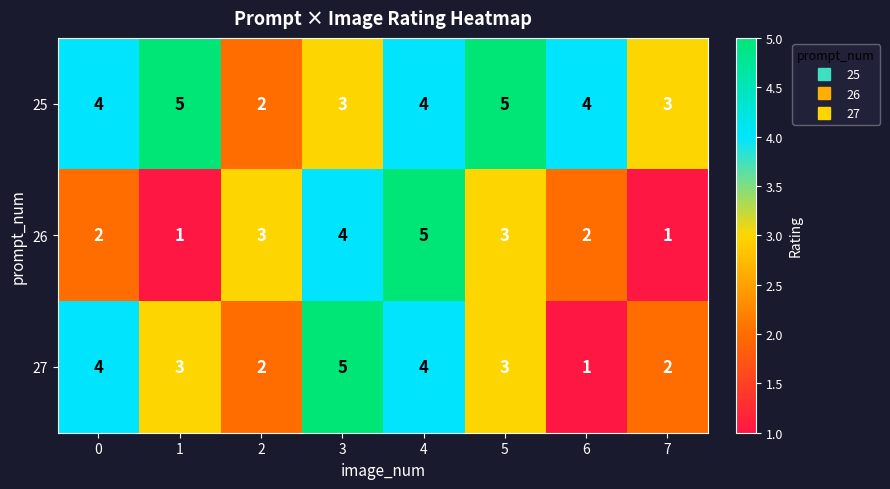

List the series in order of their overall mean, lowest first.

26, 27, 25